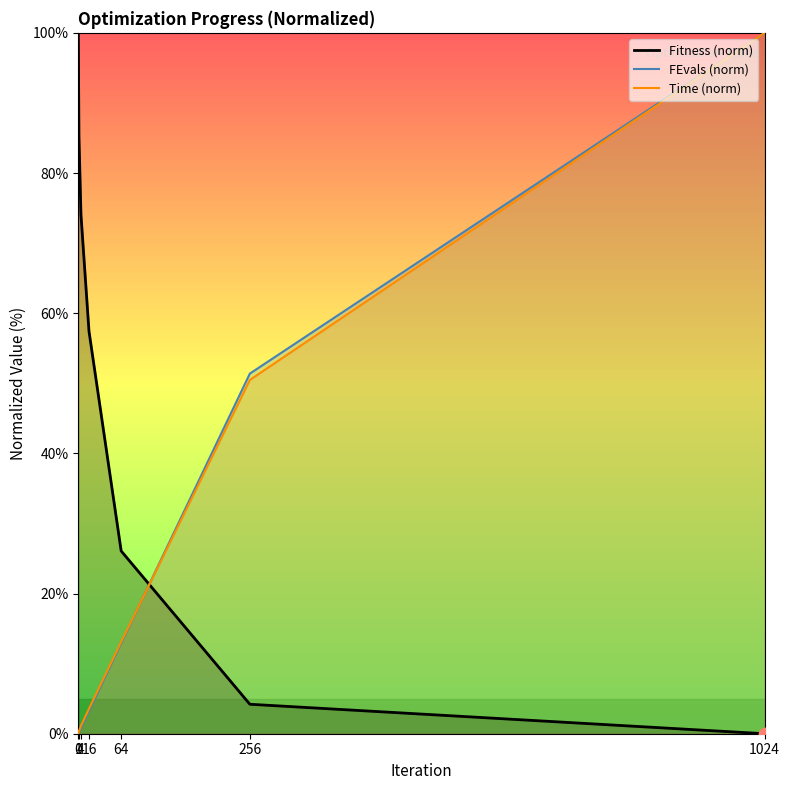

What is the total value across all series at 16?

64.2